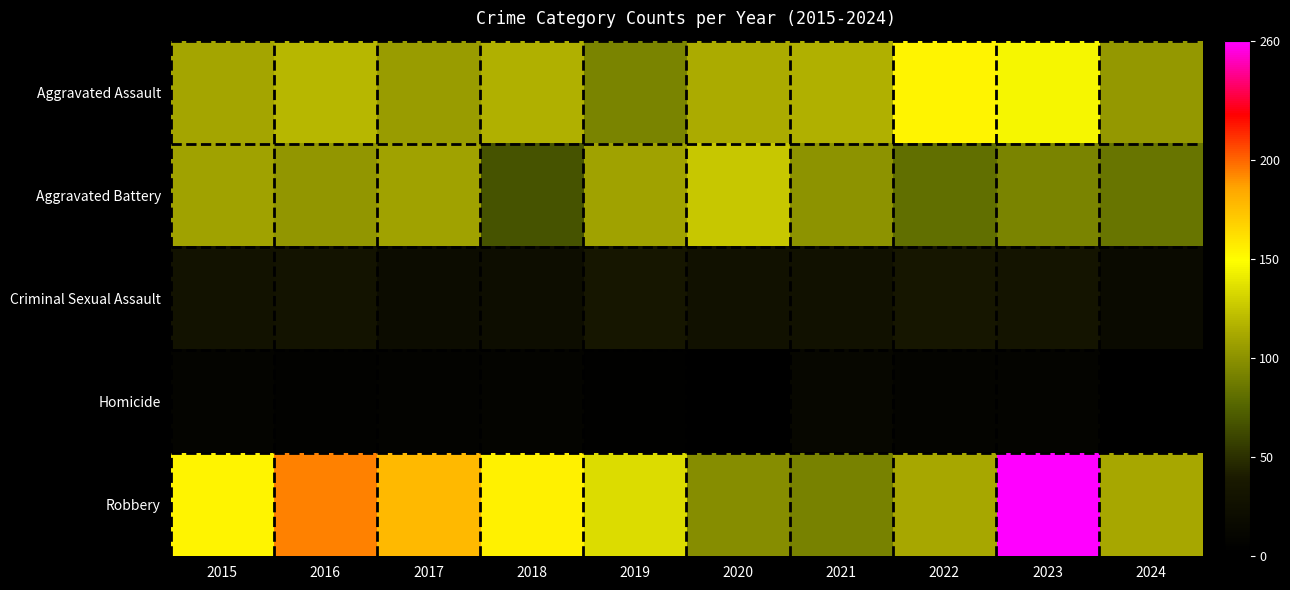

Which series has the largest total across all categories?

Robbery